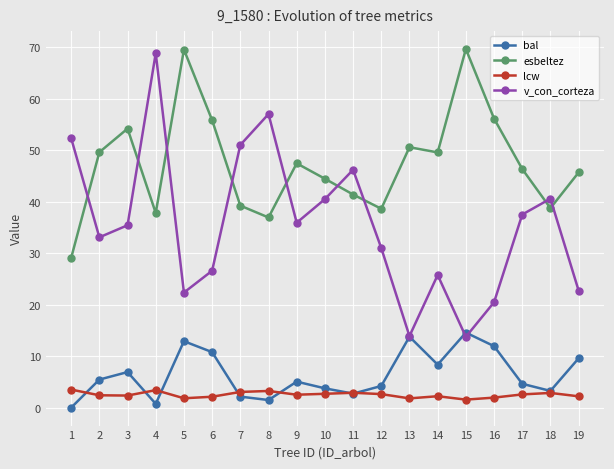

Where is the first local minimum for v_con_corteza?

2